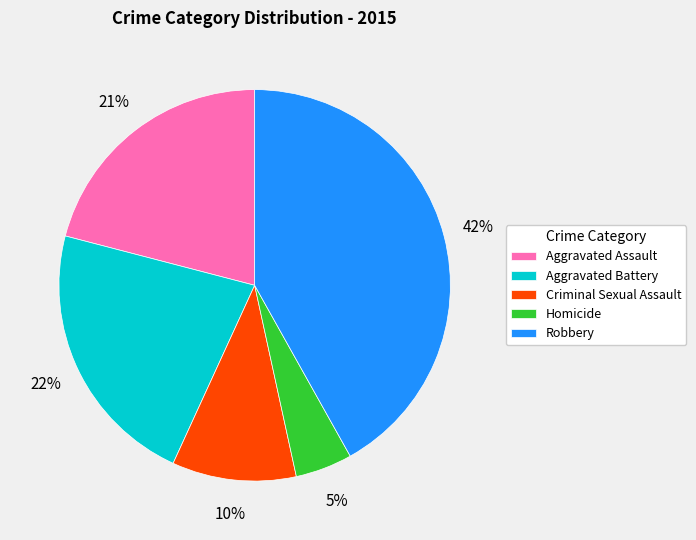

Count the number of slices in the pie.

5